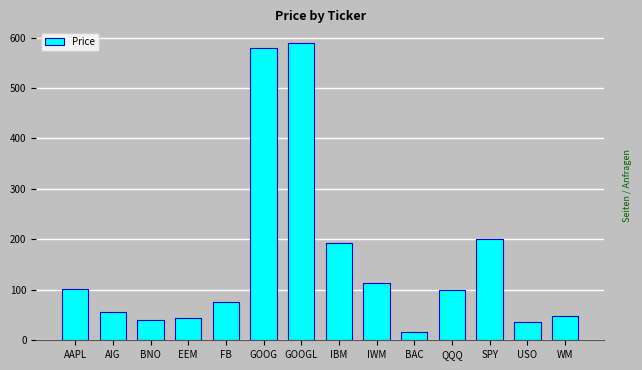

What is the greatest value displayed?

588.8